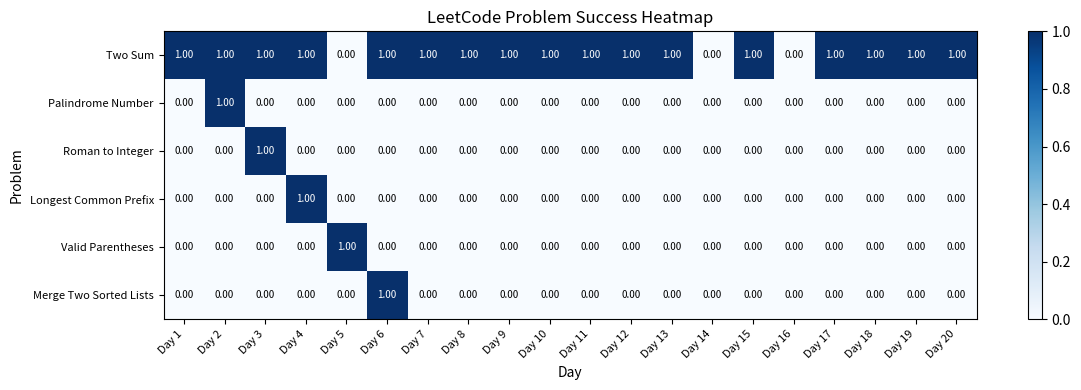

Which series has the largest total across all categories?

Two Sum